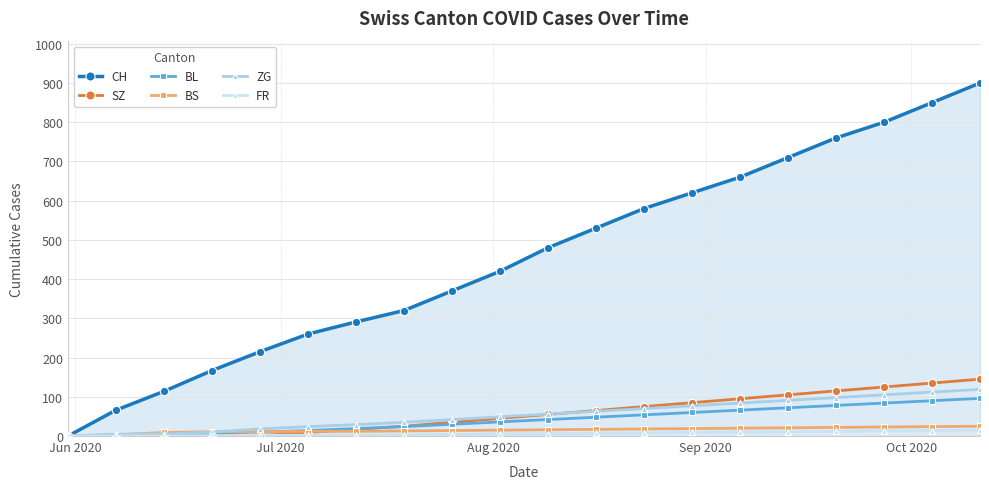

What are all the series names shown in the legend?

CH, SZ, BL, BS, ZG, FR